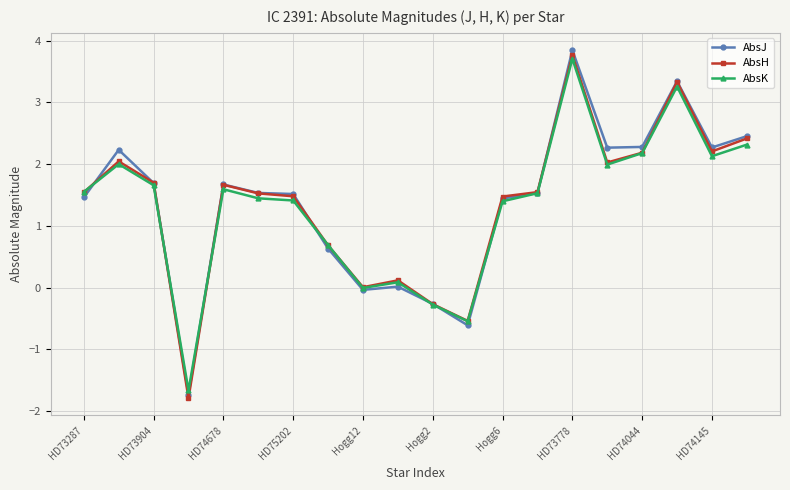

Is this an area chart (filled region under the line)?

No